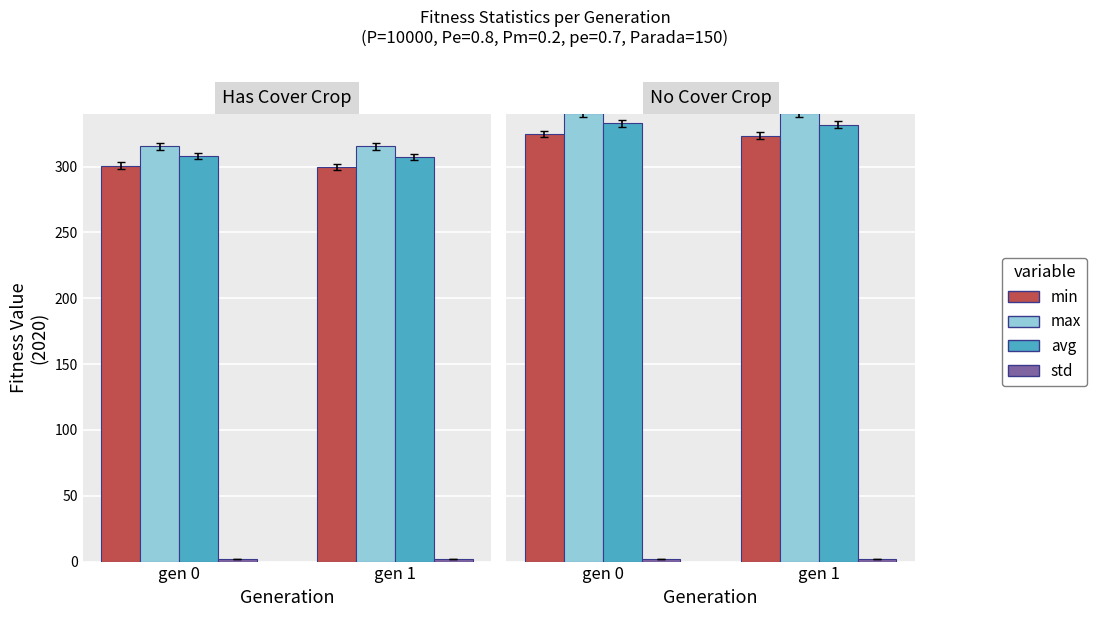

At which label does min first exceed 324?

gen 0